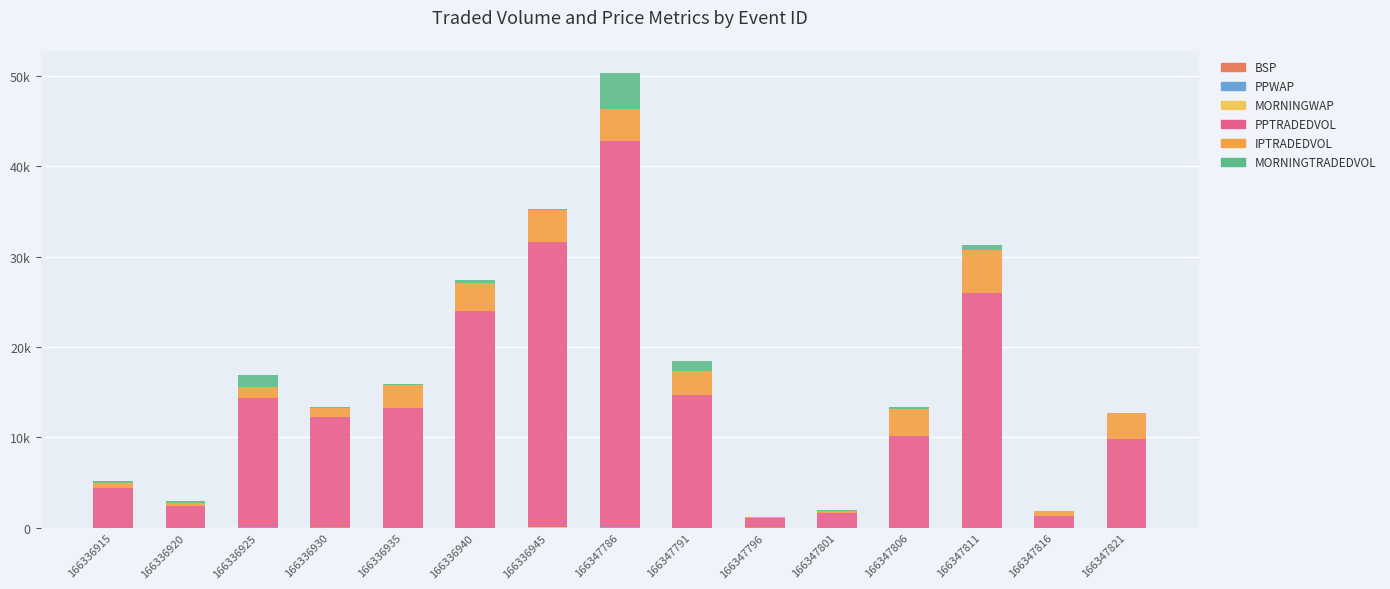

True or false: PPTRADEDVOL has a value of 12219.1 at 166336930.

True